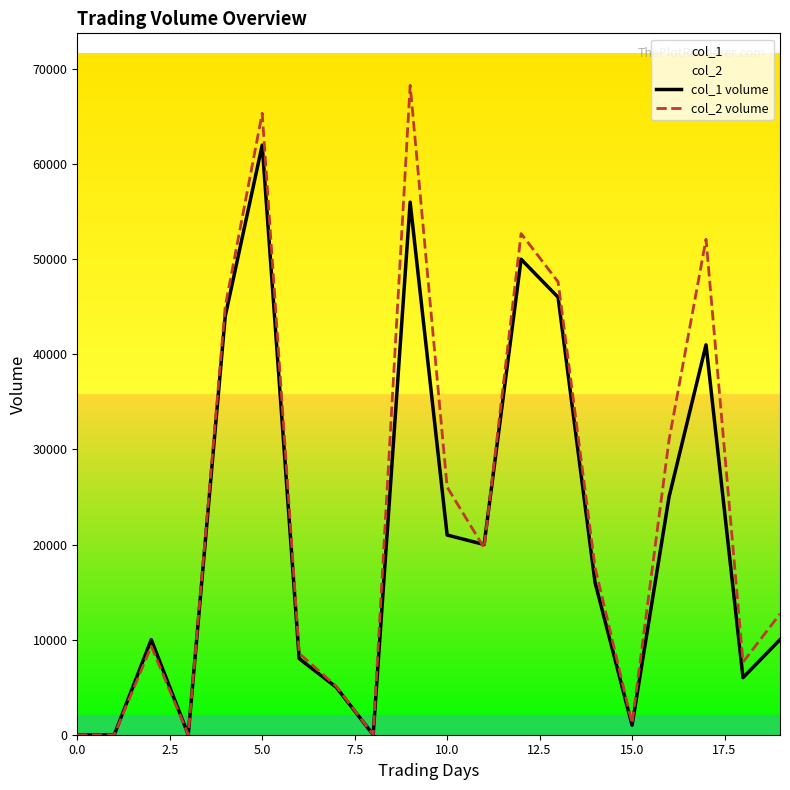

True or false: col_2 volume and col_1 volume cross at least once.

True